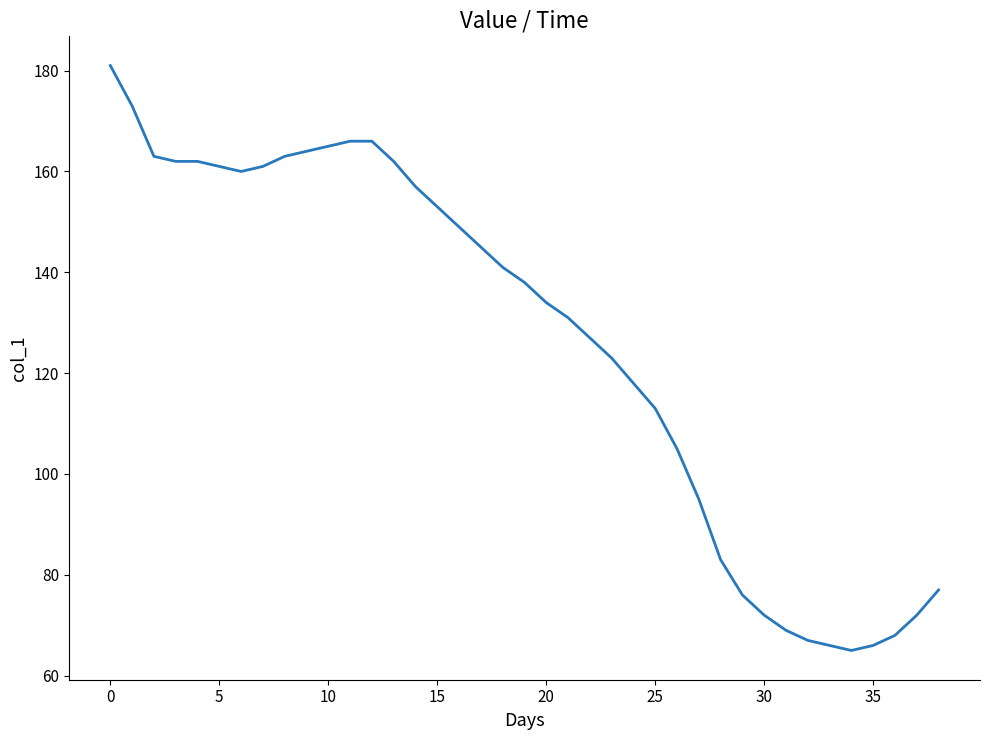

What is the minimum value shown in the chart?

65